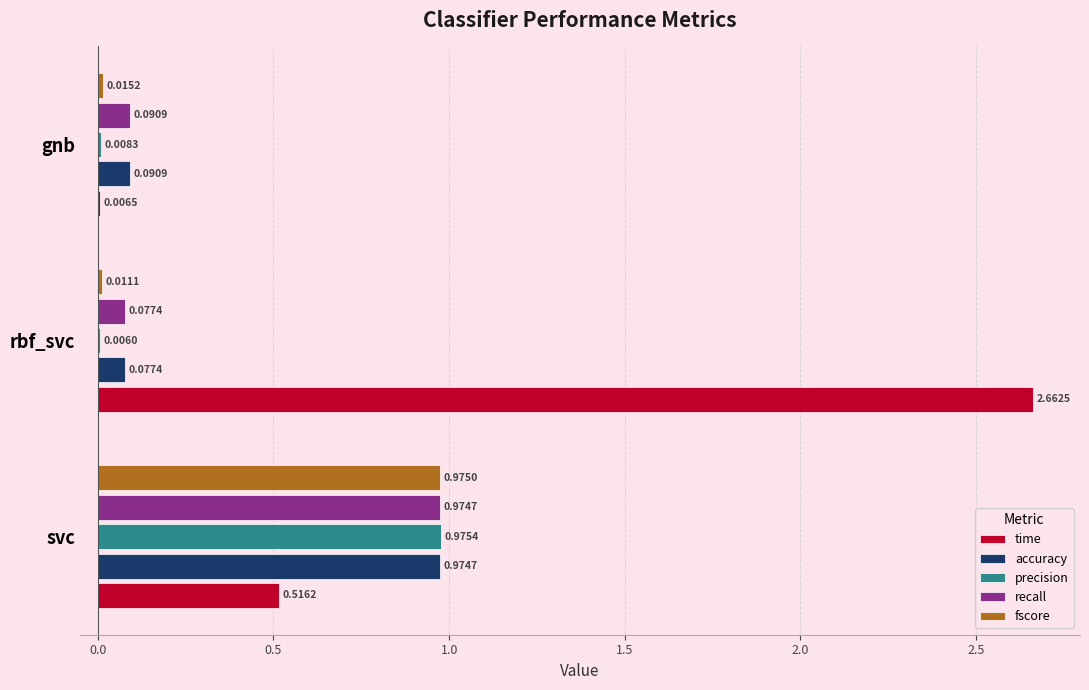

Where is fscore nearest to the value 0?

rbf_svc